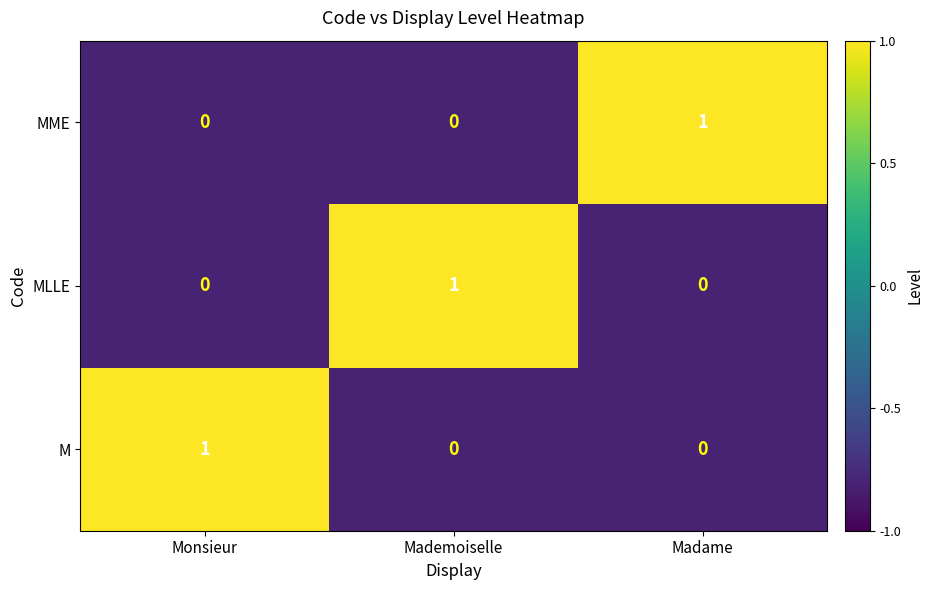

Count the number of categories in the chart.

3